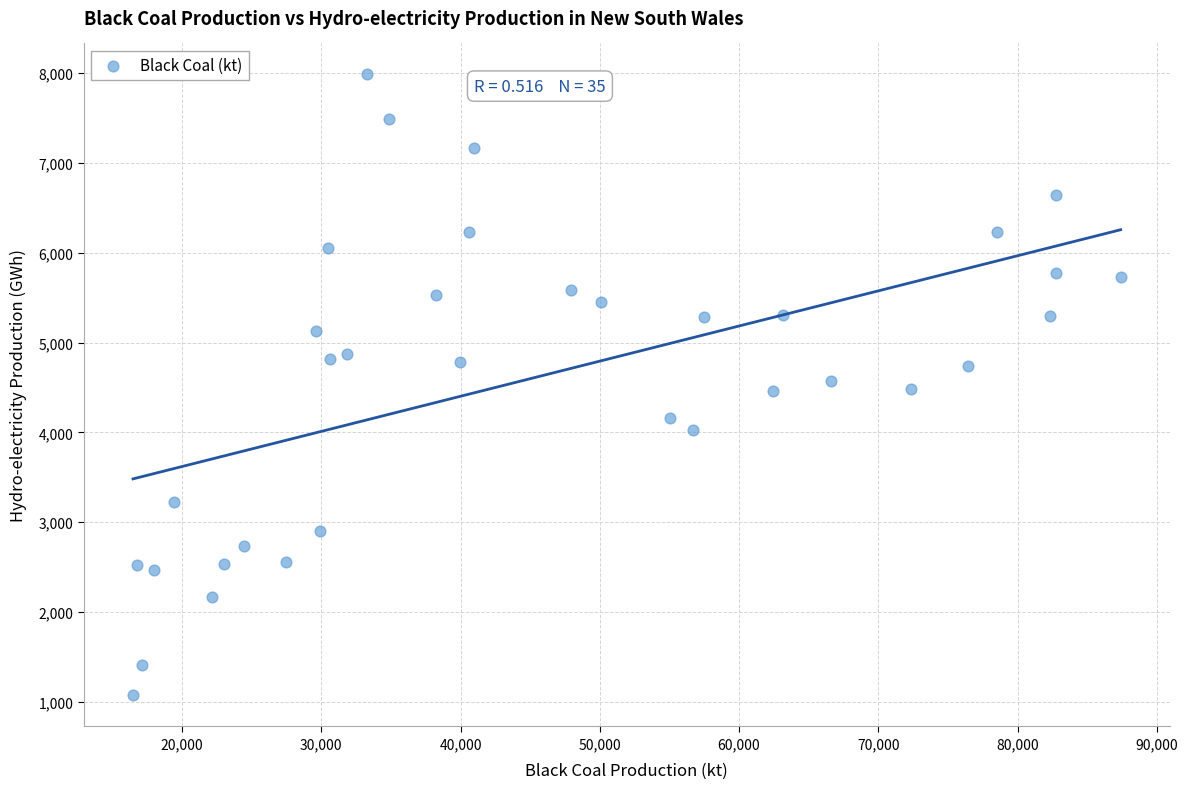

What is the range of X values (max minus min)?

70934